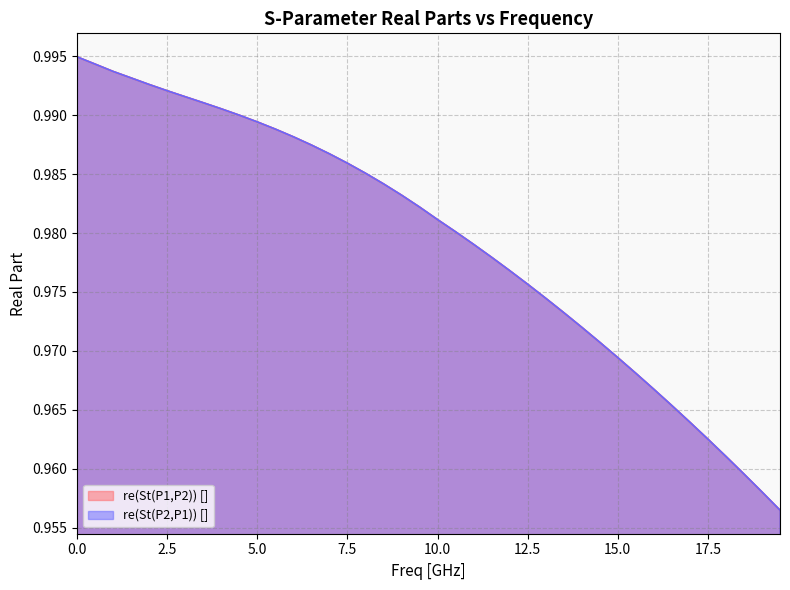

Which series has the widest spread of values?

re(St(P1,P2)) []